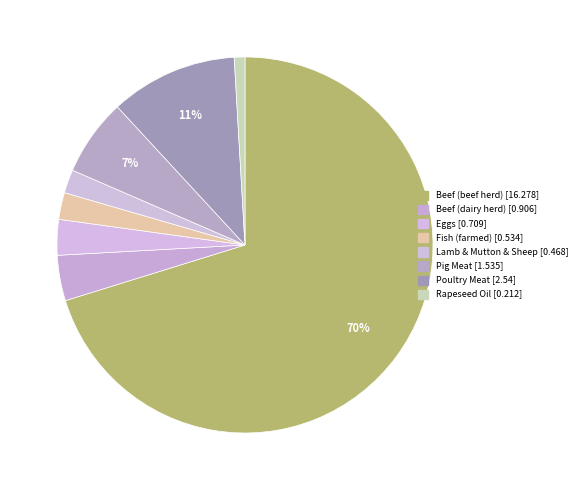

How many segments does this pie chart have?

8